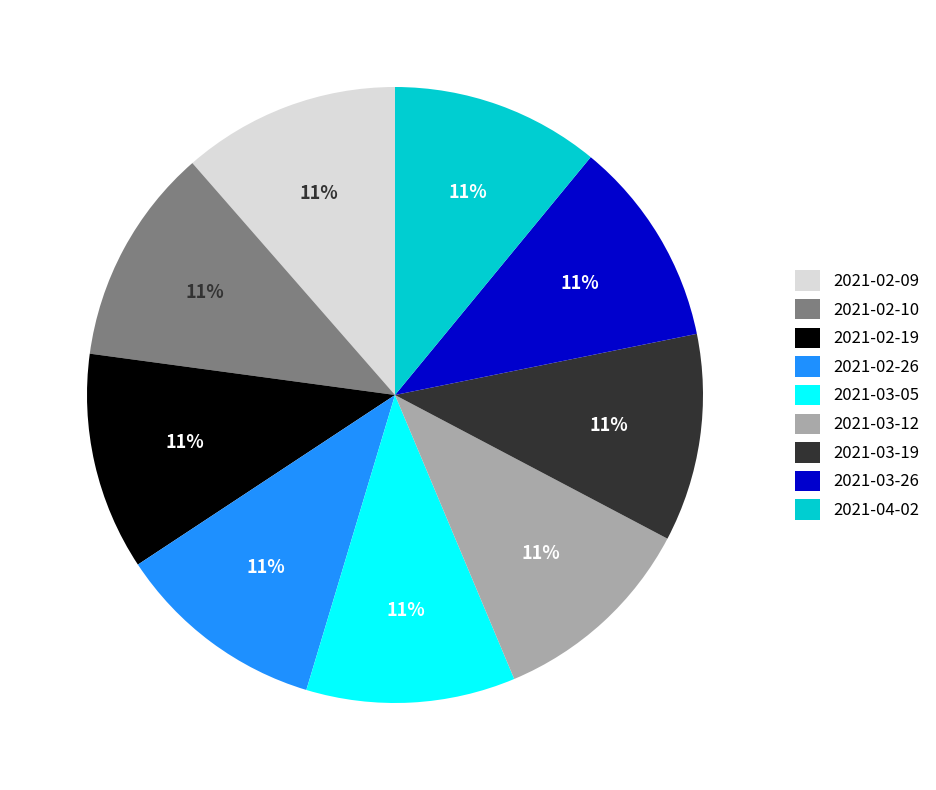

Does 2021-03-26 account for over 50% of the chart?

No